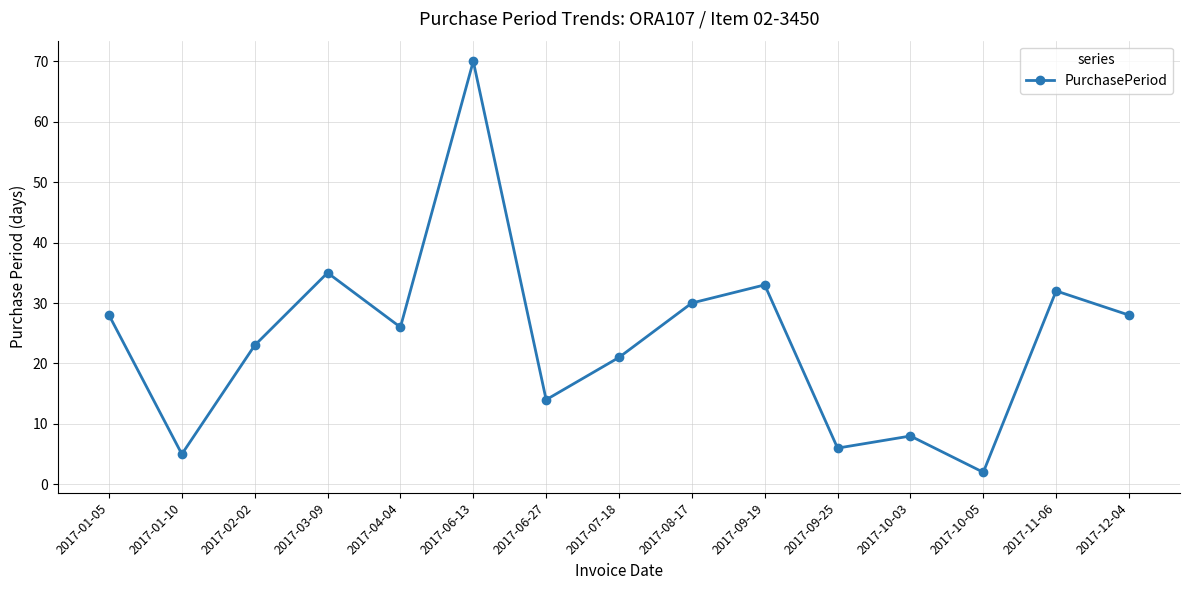

How many categories are shown in the chart?

15